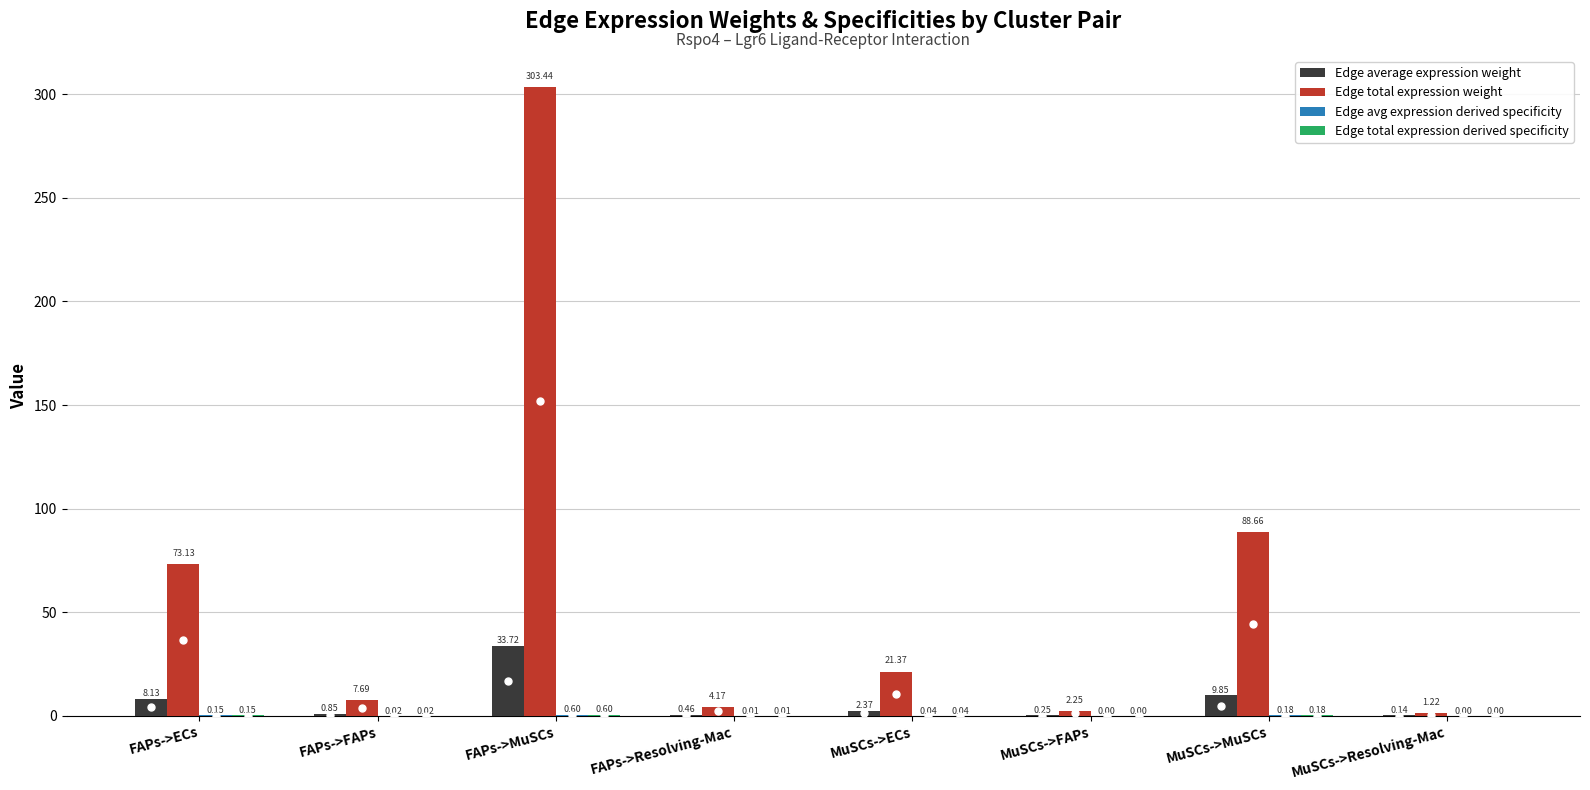

What is the spread (max minus min) of values at MuSCs->MuSCs?

88.5